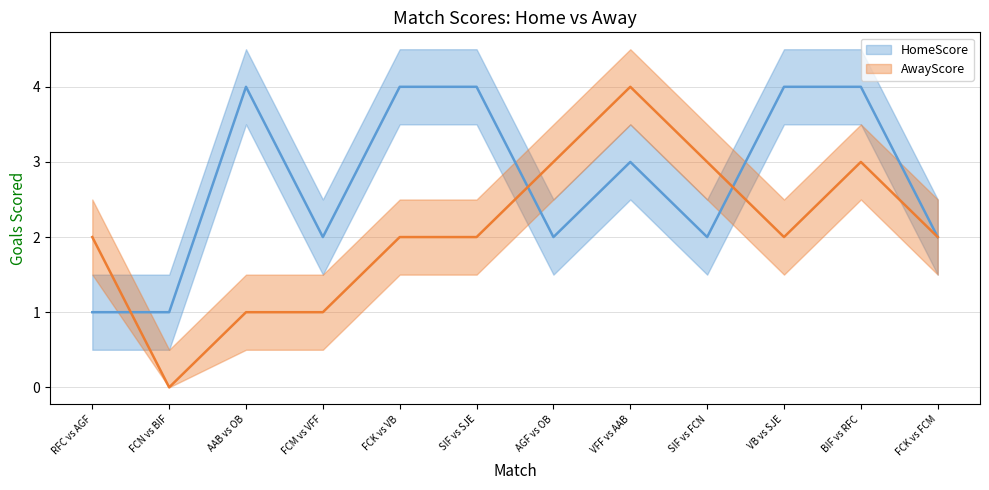

What position from the right is FCN vs BIF?

11